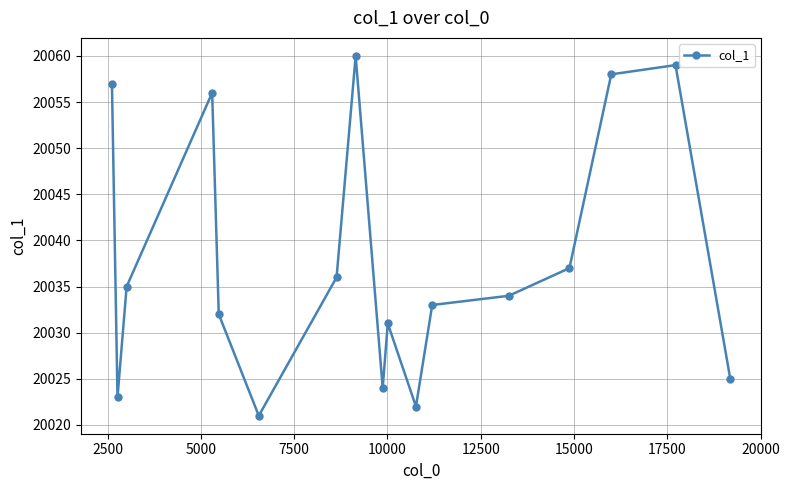

How many points are lower than both their immediate neighbors (excluding endpoints)?

4